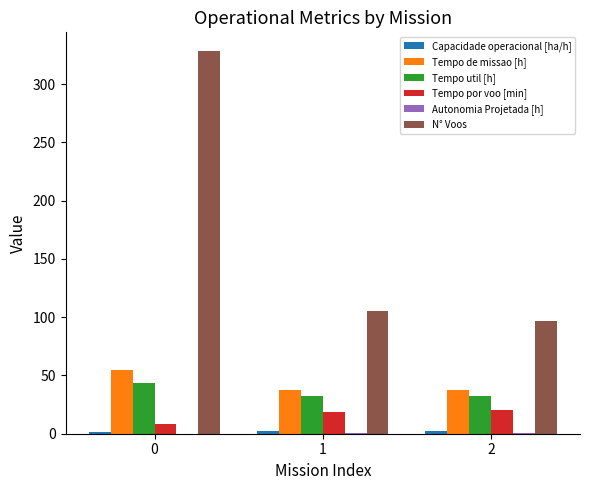

The Tempo por voo [min] series shows 18.7 at 1. True or false?

True